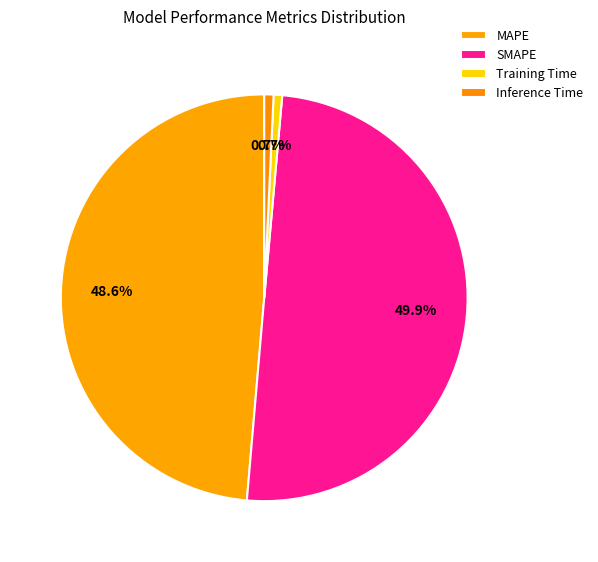

Do Inference Time and Training Time together represent more than half of the pie?

No